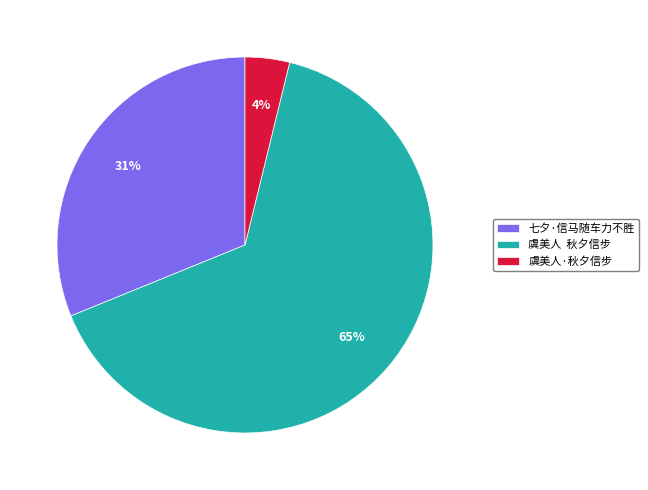

Is it true that 虞美人·秋夕信步 is 12% of the pie?

False